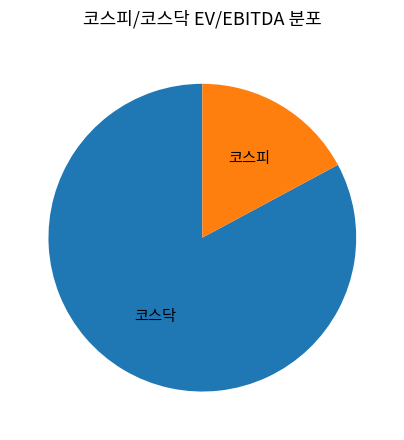

Which has a higher value, 코스피 or 코스닥?

코스닥